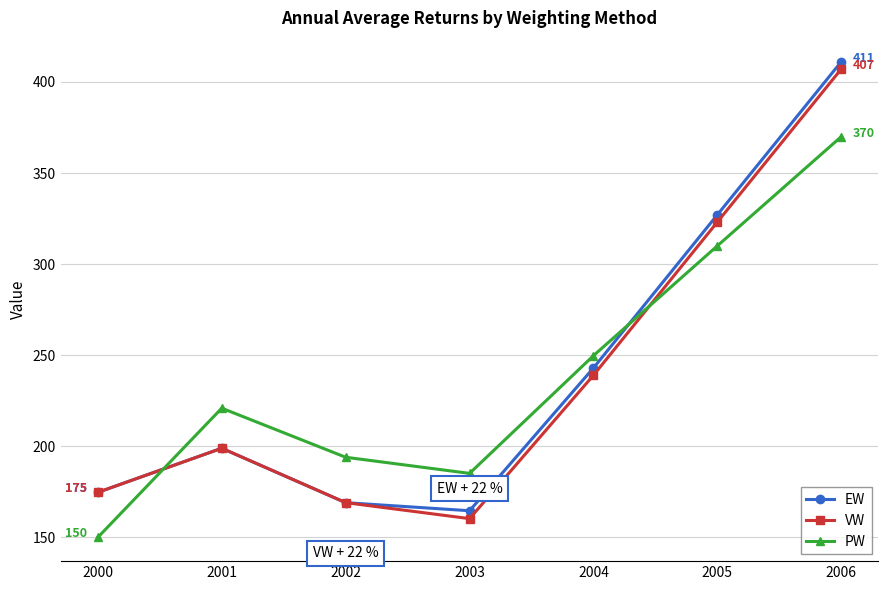

Reading left to right, transcribe all the data shown in this chart.

EW: 2000=174.6	2001=198.8	2002=168.9	2003=164.5	2004=242.9	2005=327.1	2006=411.2
VW: 2000=174.6	2001=198.8	2002=168.9	2003=160.1	2004=238.9	2005=323.1	2006=407.2
PW: 2000=149.8	2001=220.8	2002=193.9	2003=185.0	2004=249.7	2005=310.0	2006=370.0